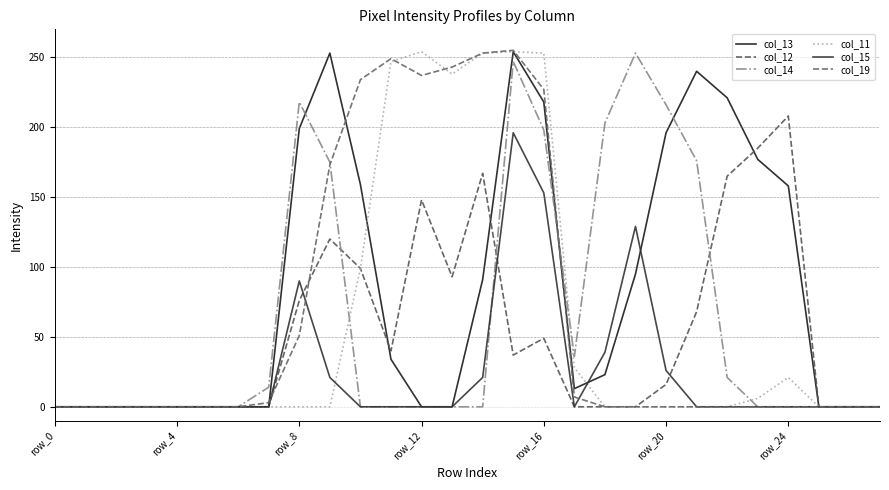

Which series has the largest range (max minus min)?

col_19